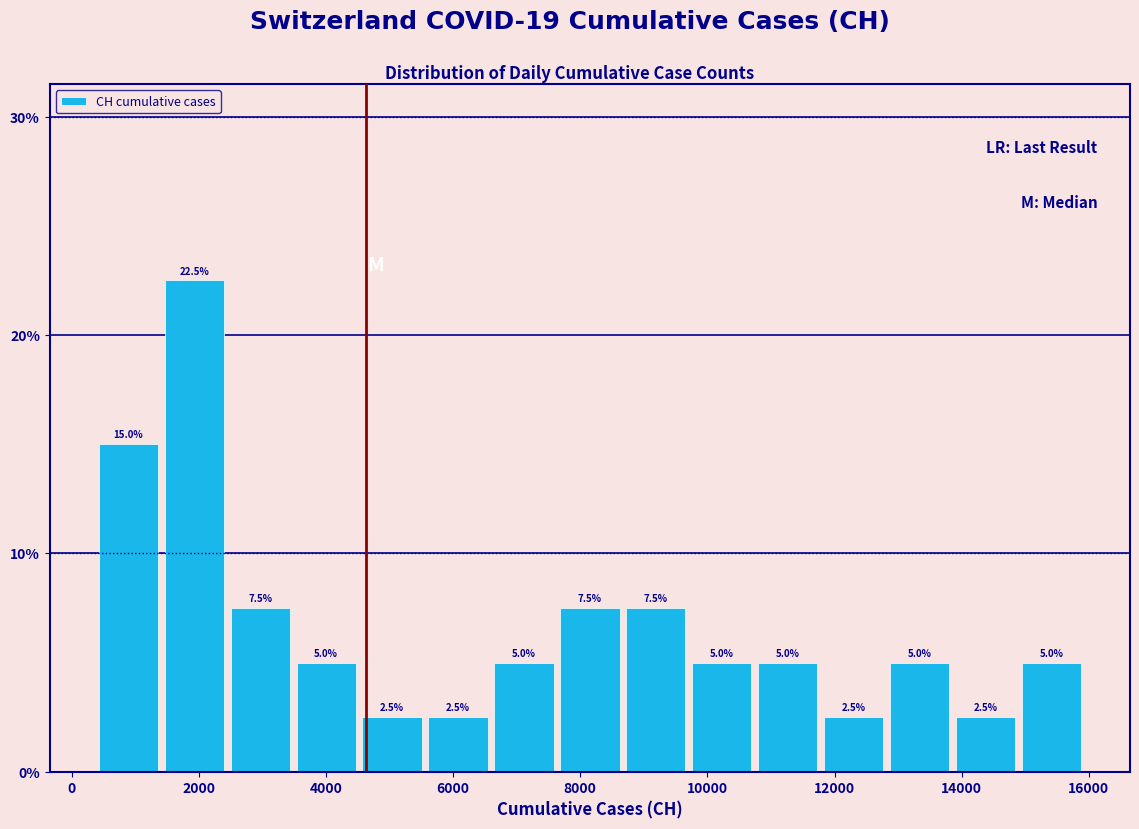

Reading left to right, list every bar in this chart as the range it spans on the x-axis followed by its height. The bar edges are not printed on the chart, so give them approximately, as read against the axis.

400 to 1400: 15.0
1400 to 2400: 22.5
2400 to 3400: 7.5
3400 to 4600: 5.0
4600 to 5600: 2.5
5600 to 6600: 2.5
6600 to 7600: 5.0
7600 to 8600: 7.5
8600 to 9800: 7.5
9800 to 10800: 5.0
10800 to 11800: 5.0
11800 to 12800: 2.5
12800 to 13800: 5.0
13800 to 14800: 2.5
14800 to 16000: 5.0